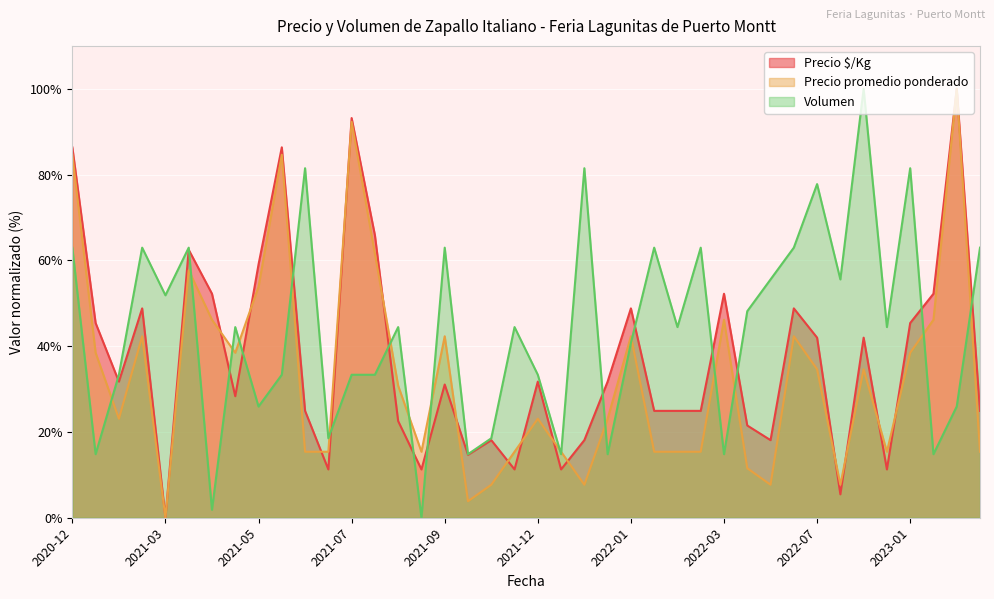

How many lines are shown in the chart?

3